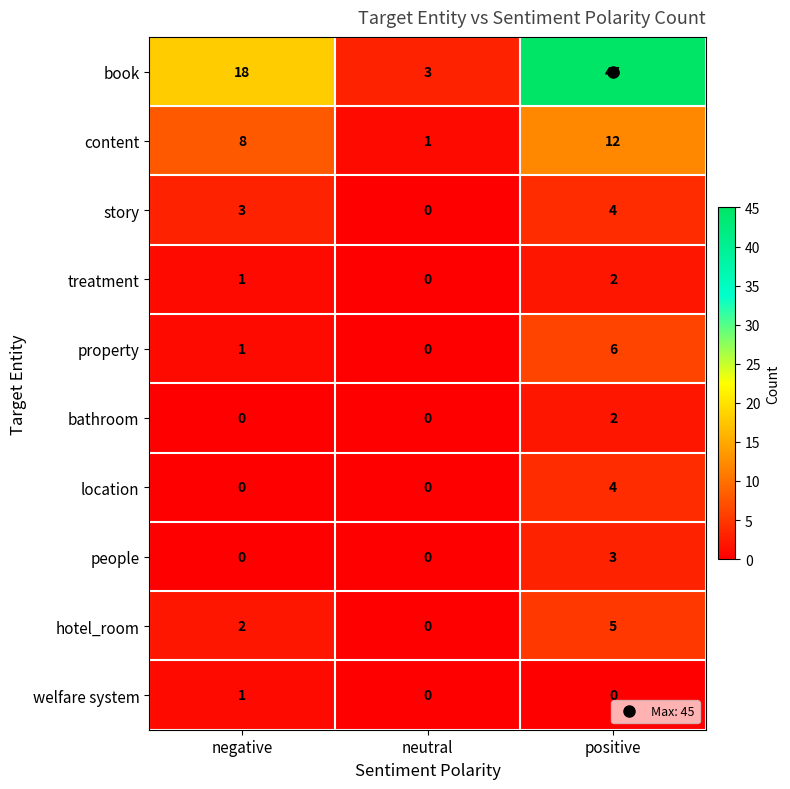

What is the average value of the content series?

7